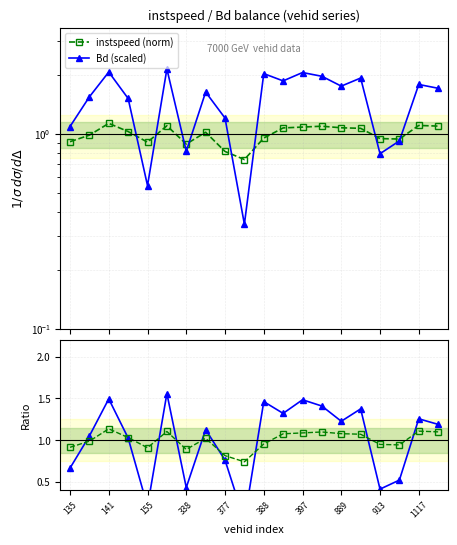

Which series has the largest range (max minus min)?

Bd (scaled)